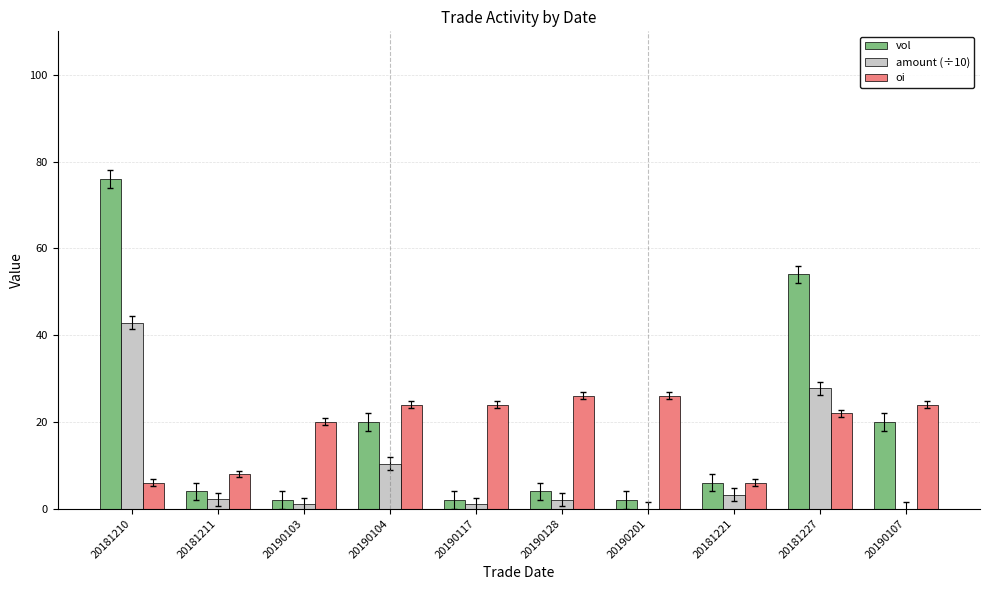

Which label corresponds to the largest value in the chart?

20181210